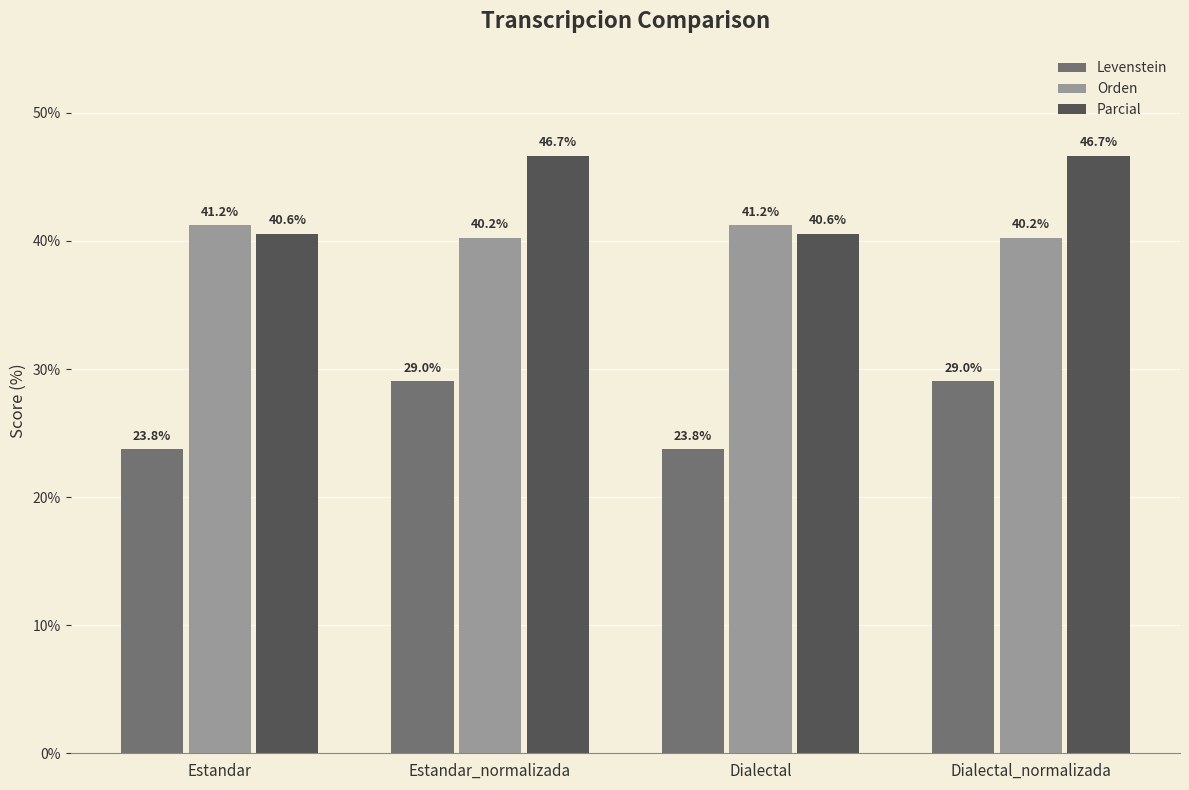

What is the difference between the maximum and second lowest values in the Orden series?

1.0